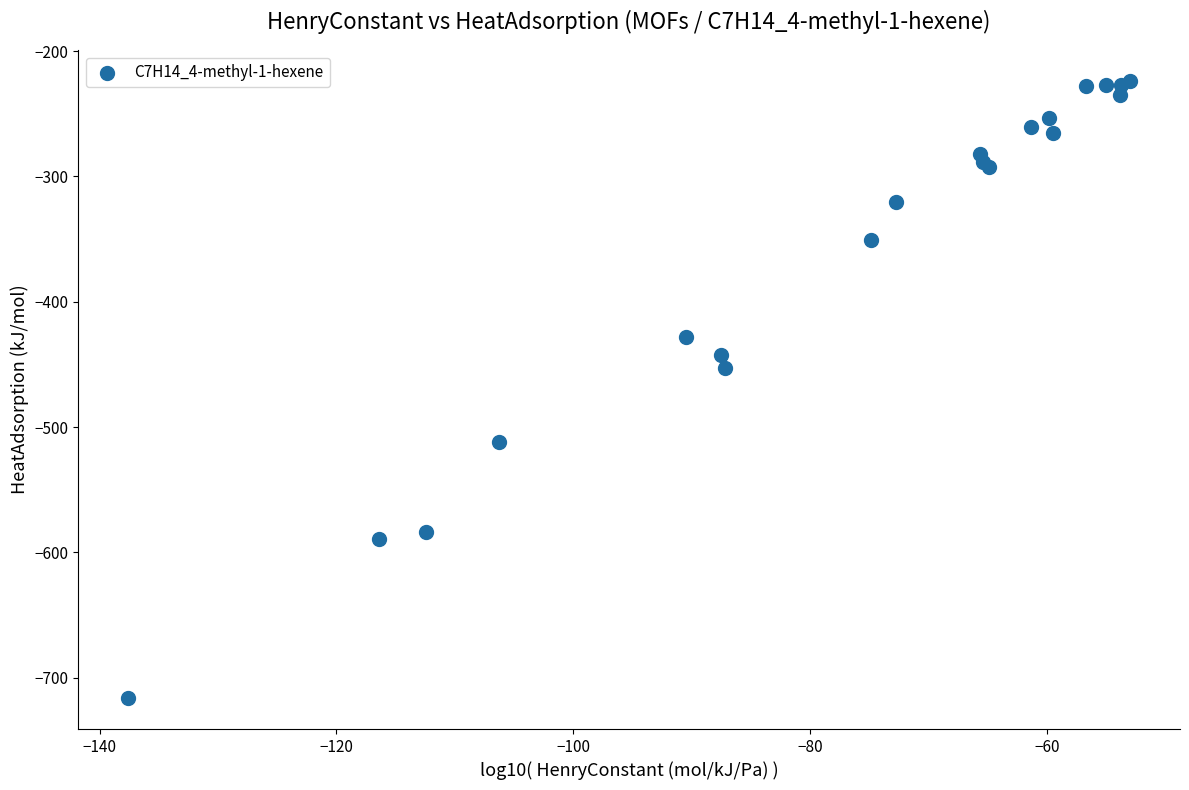

What Y value in the scatter plot is closest to -469?

-453.1